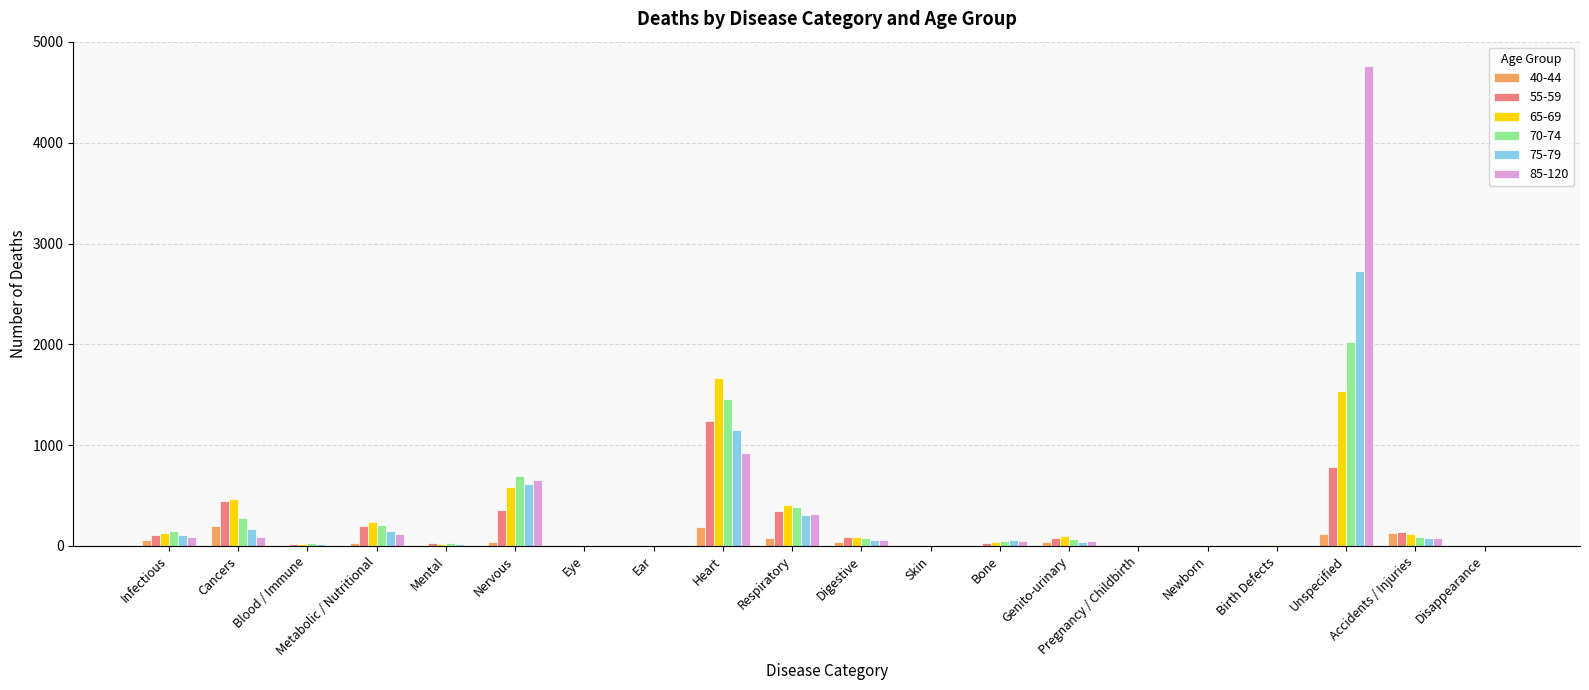

Are the bars horizontal?

No